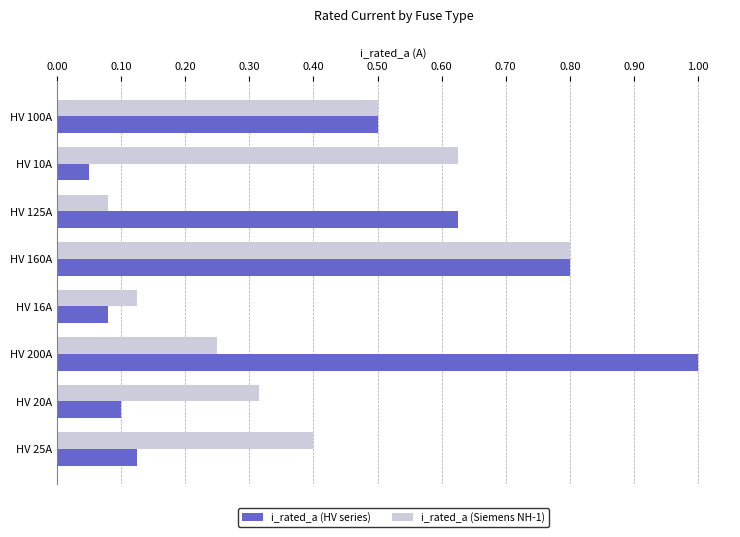

At how many categories does at least one series exceed 0?

8